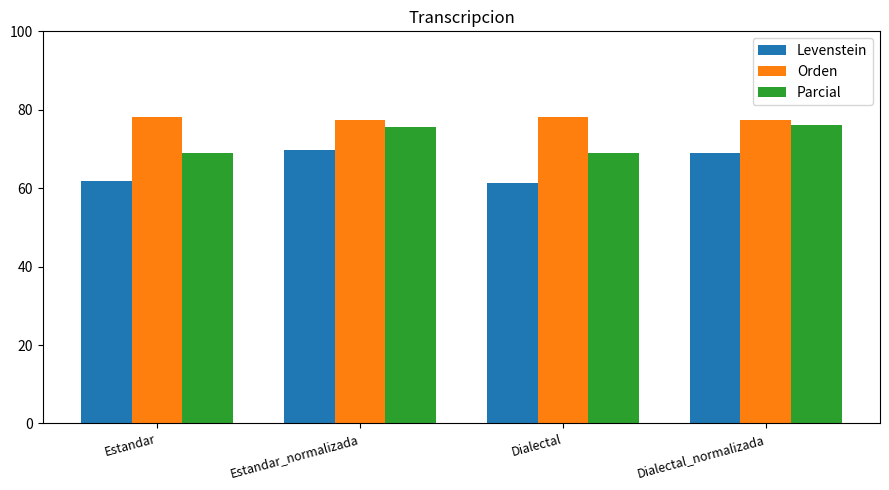

How many series are shown in this chart?

3